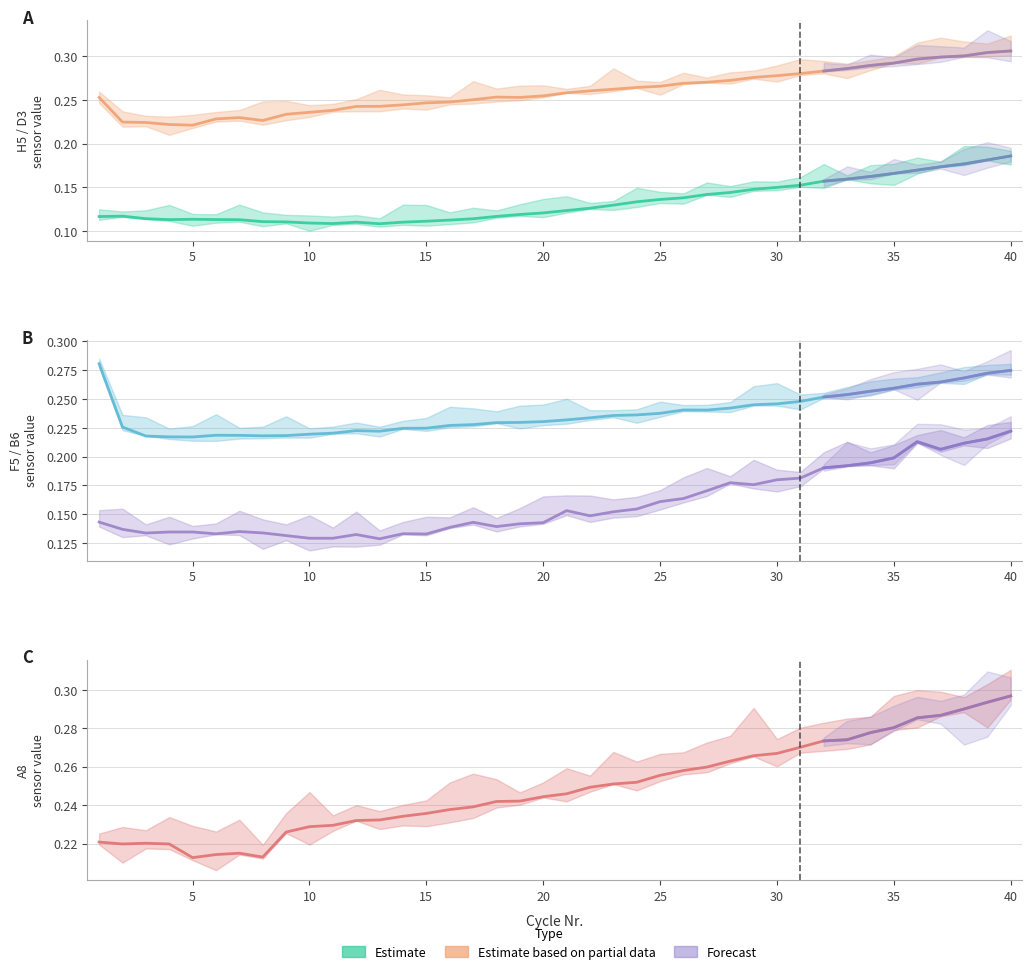

True or false: D3 has a value of 0.1 at 11.

False